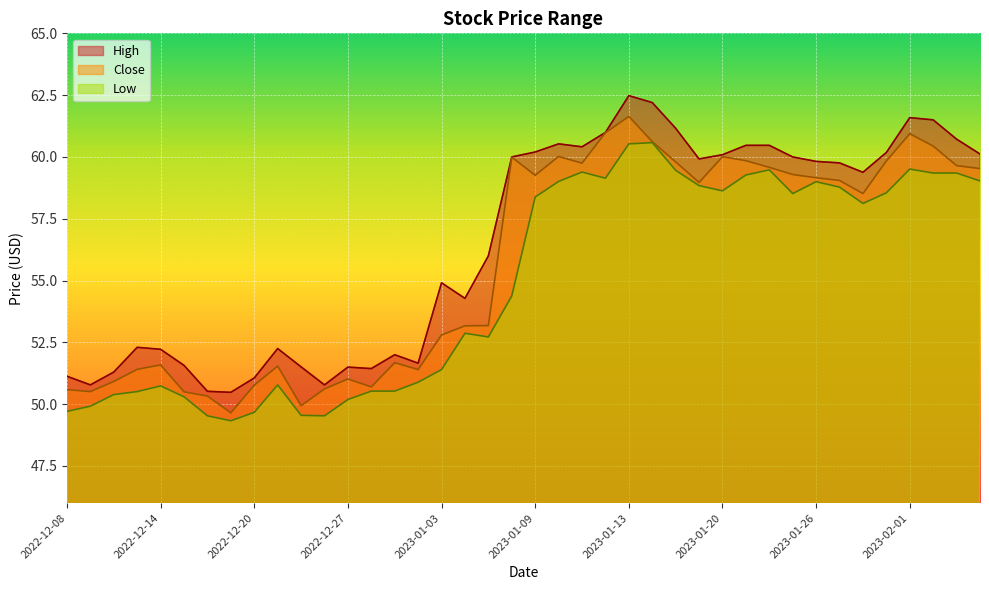

What is the greatest value displayed?

62.5